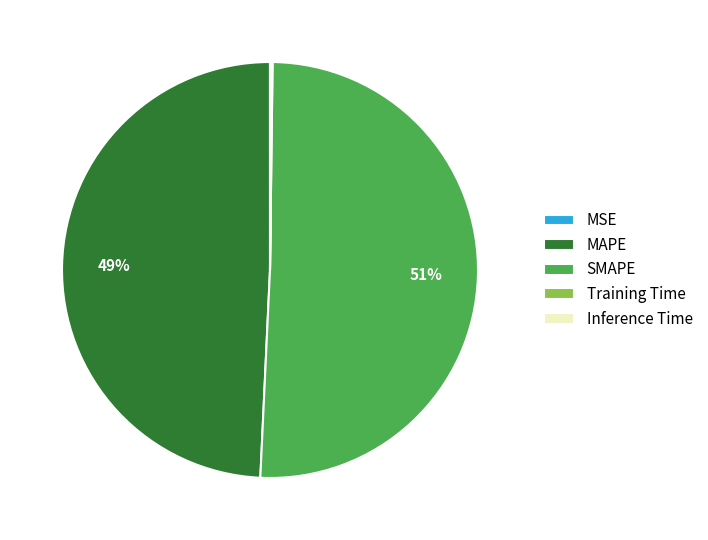

Which category has the biggest portion of the pie?

SMAPE